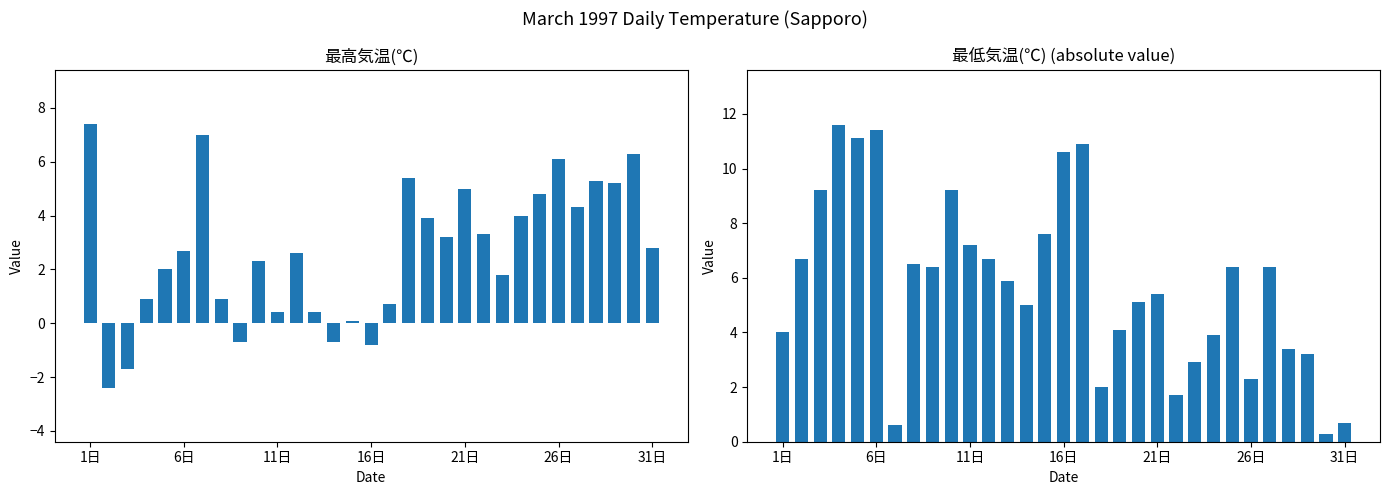

What is the difference between the maximum and minimum values in the 最低気温(℃) series?

11.3